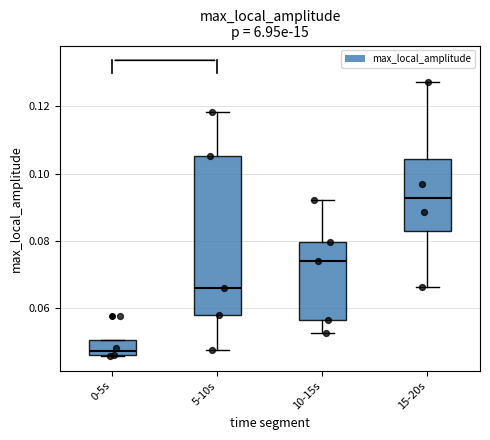

Reading left to right, read every box against the y-axis: the position of its median line, the range the box covers, and the ends of its whiskers. The values are not printed on the chart, so give them approximately, as read against the axis.

0-5s: median 0.048, box 0.046 to 0.050, whiskers 0.046 to 0.050
5-10s: median 0.066, box 0.058 to 0.106, whiskers 0.048 to 0.118
10-15s: median 0.074, box 0.056 to 0.080, whiskers 0.052 to 0.092
15-20s: median 0.092, box 0.082 to 0.104, whiskers 0.066 to 0.128